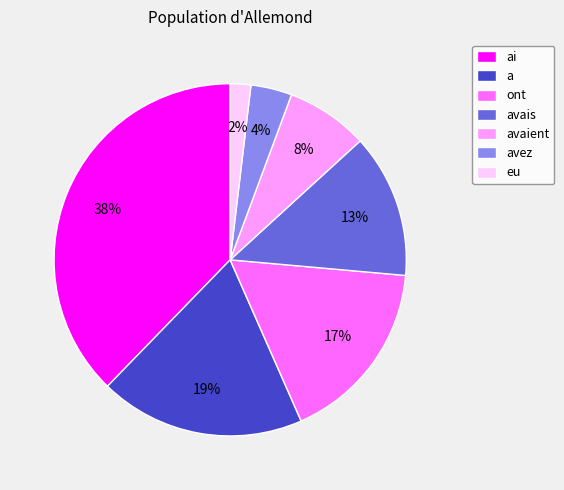

Rank the categories by value from lowest to highest.

eu, avez, avaient, avais, ont, a, ai